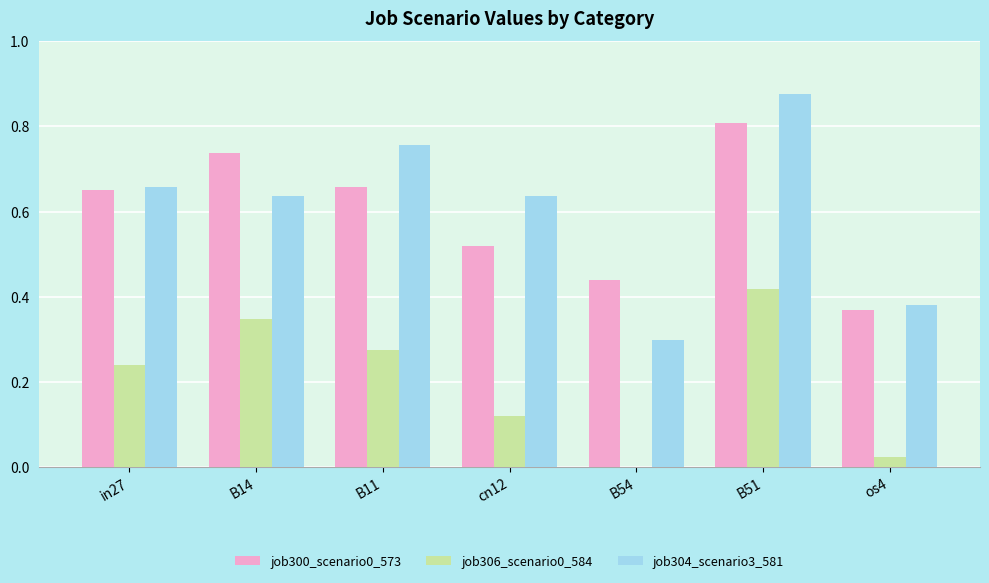

What is the total value across all series at B14?

1.7